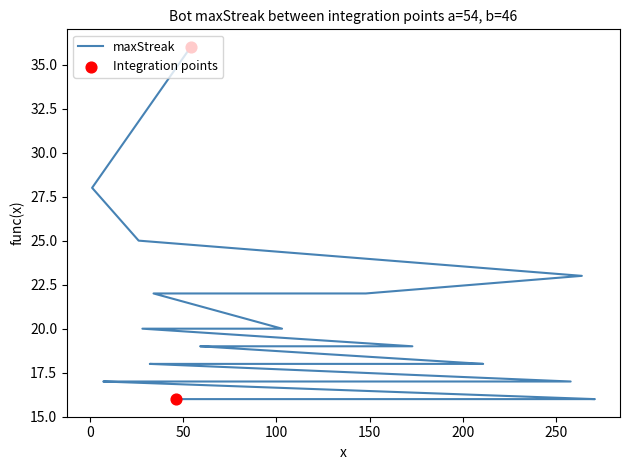

Which has a higher value, 154 or 59?

59